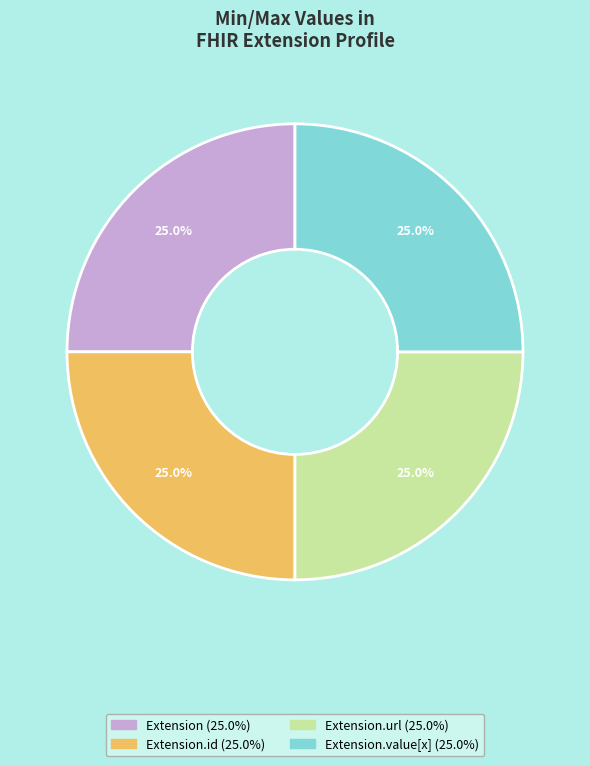

Is there a majority slice in this chart?

No